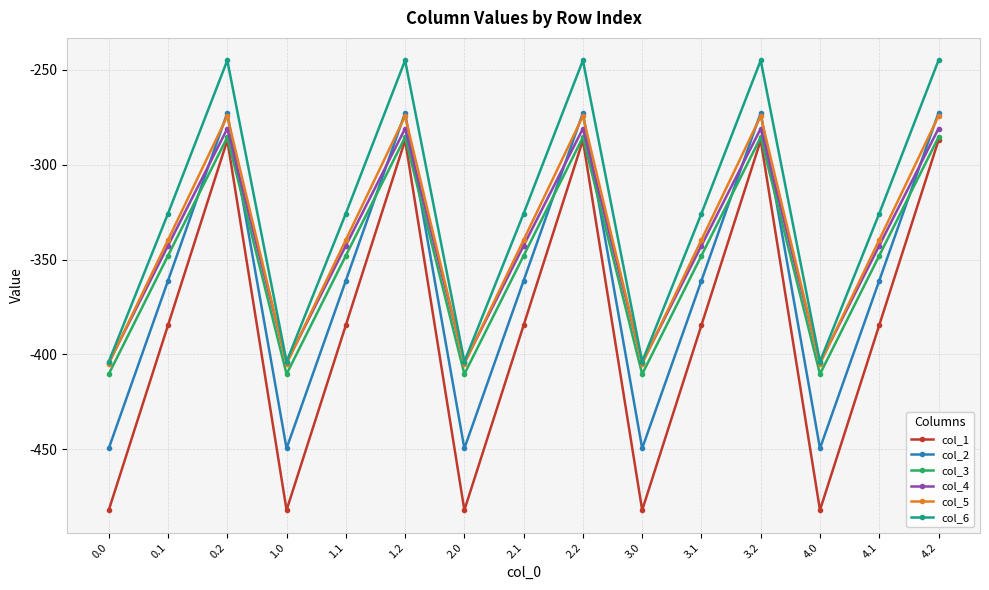

True or false: col_1 and col_4 cross at least once.

False